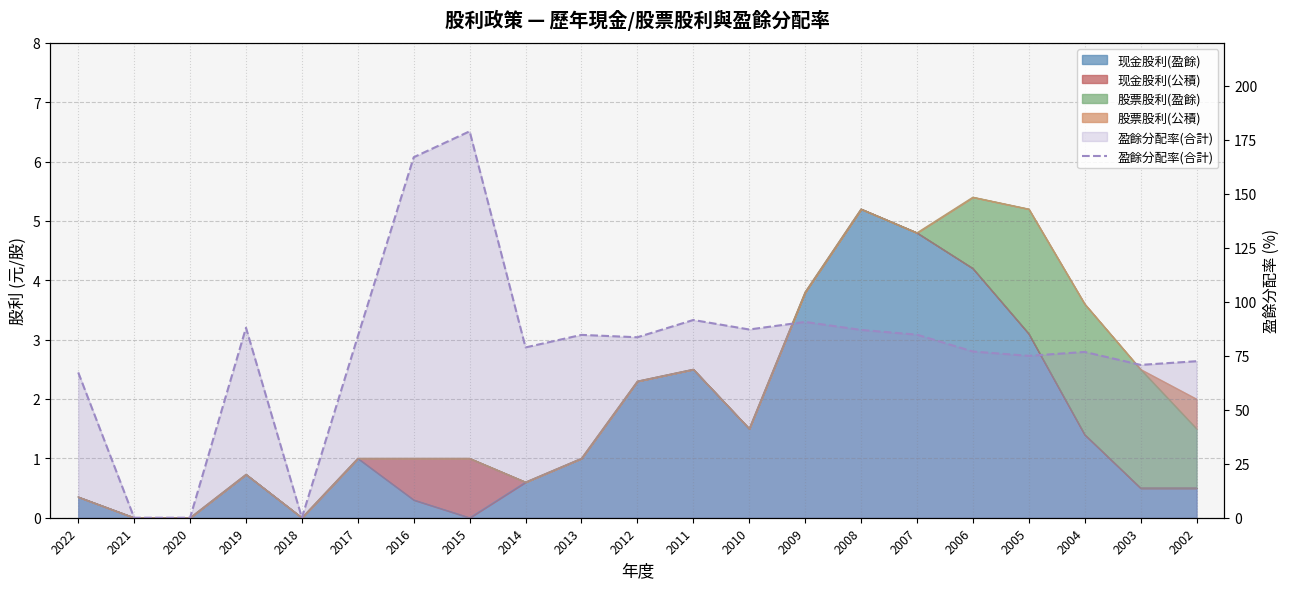

Between 2008 and 2022, which is larger?

2008